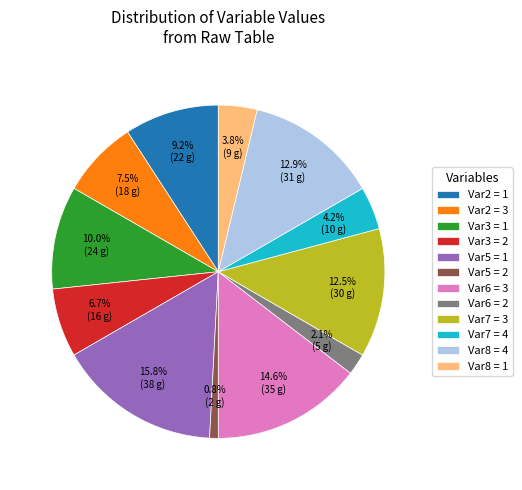

What percentage is NOT represented by Var2 = 3?

92.5%